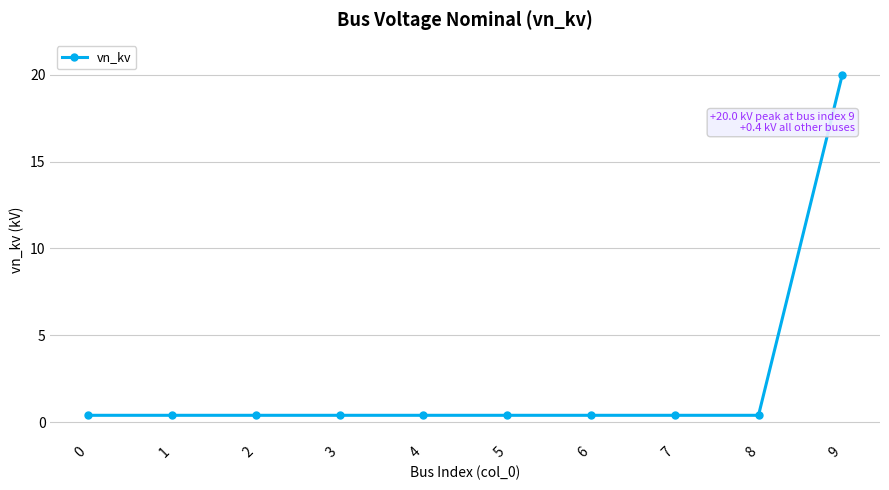

True or false: the data shows 0.4 at 6.

True